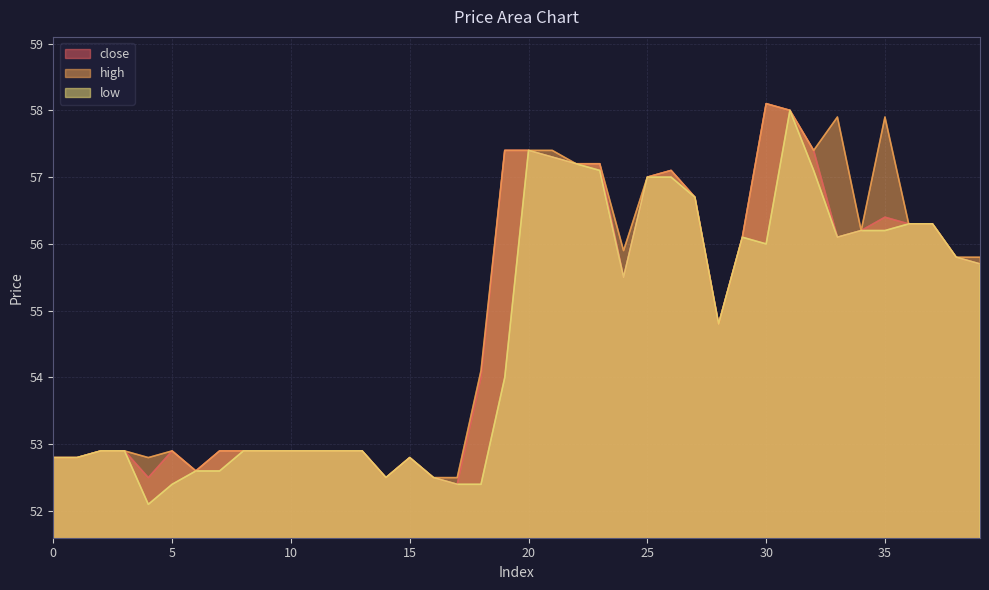

At which category is the sum across all series the highest?

31